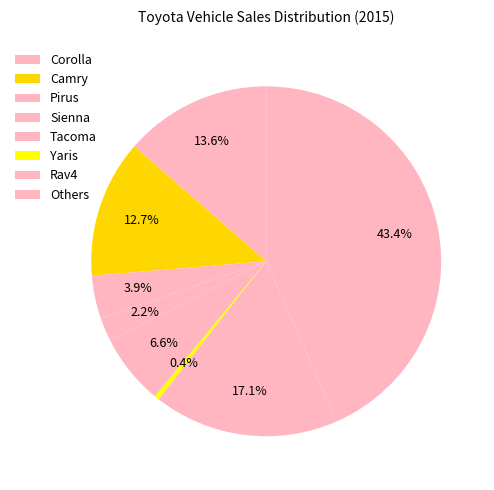

To the nearest percent, what is the average slice percentage?

12%